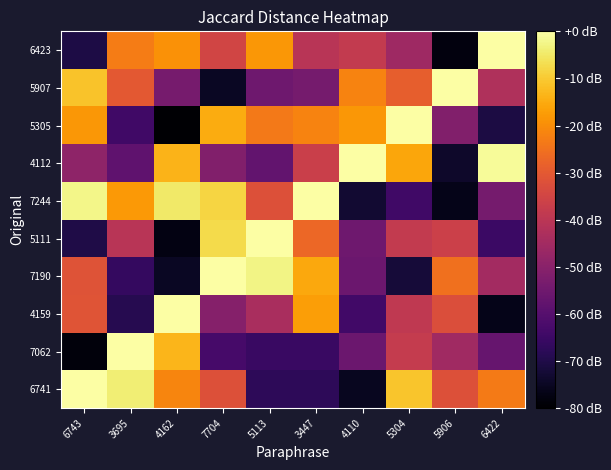

Which has a higher value, 5113 or 7704?

7704